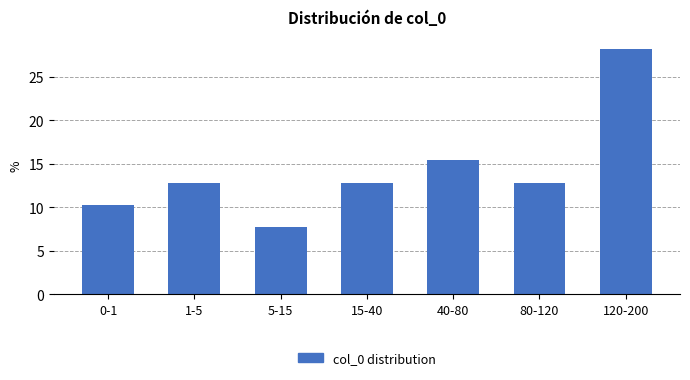

Reading right to left, transcribe all the data shown in this chart.

28.2	12.8	15.4	12.8	7.7	12.8	10.3